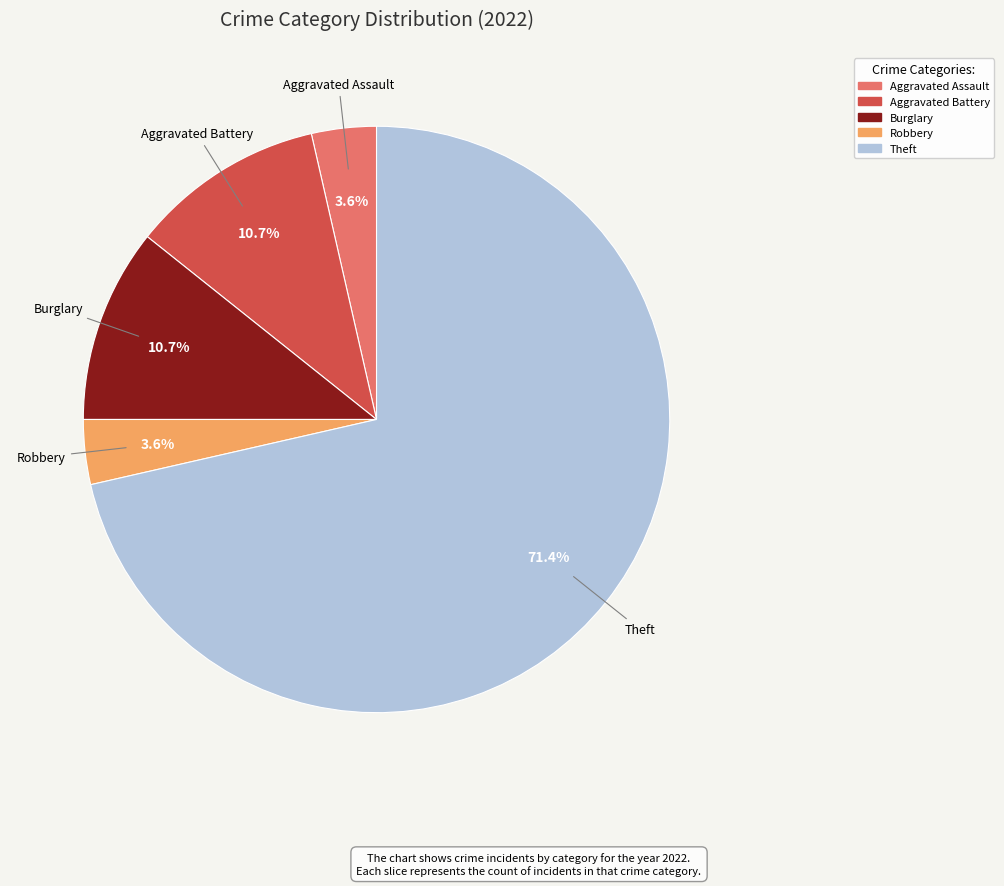

Is there any slice that represents more than half of the pie?

Yes